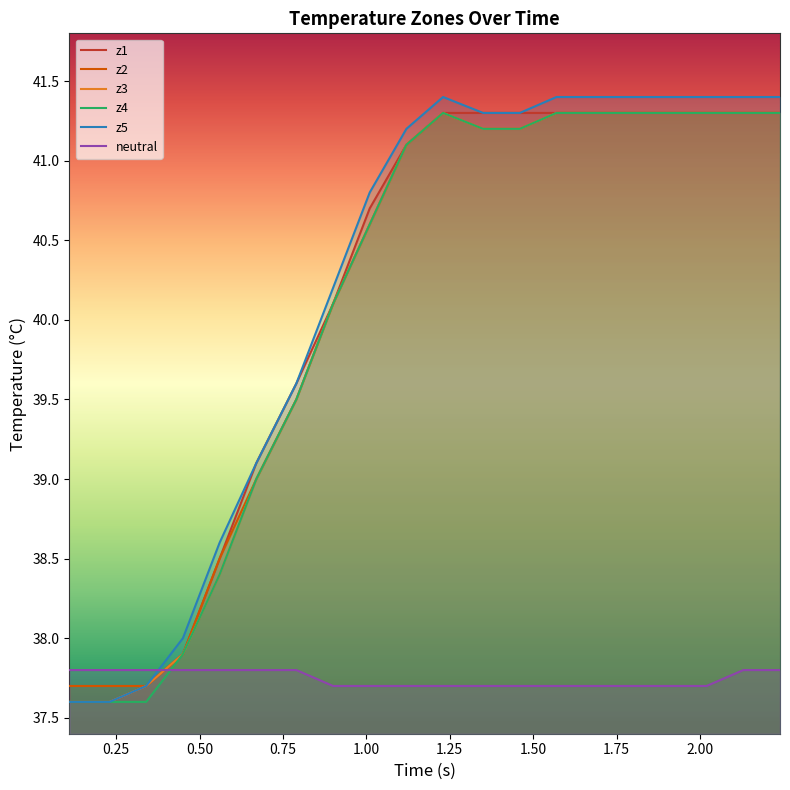

Which series has the widest spread of values?

z5